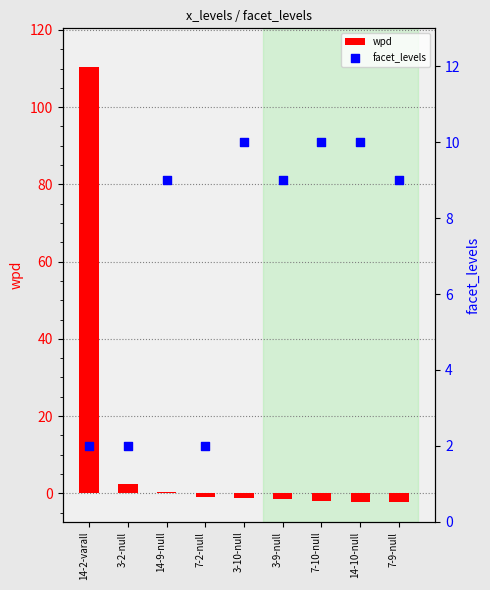

Which series has the largest total across all categories?

wpd